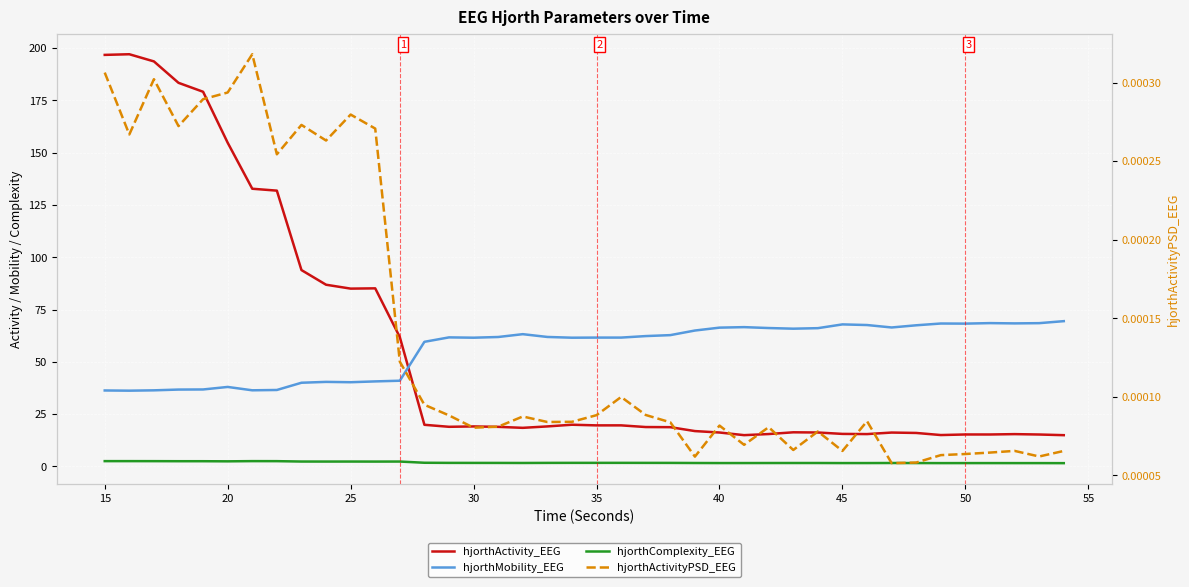

What is the value of the hjorthMobility_EEG point at the 12th from the left?

40.6